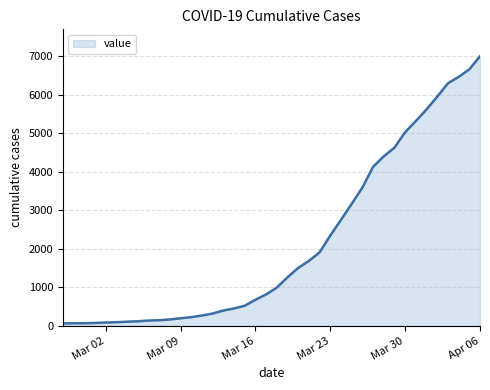

What is the greatest value displayed?

6995